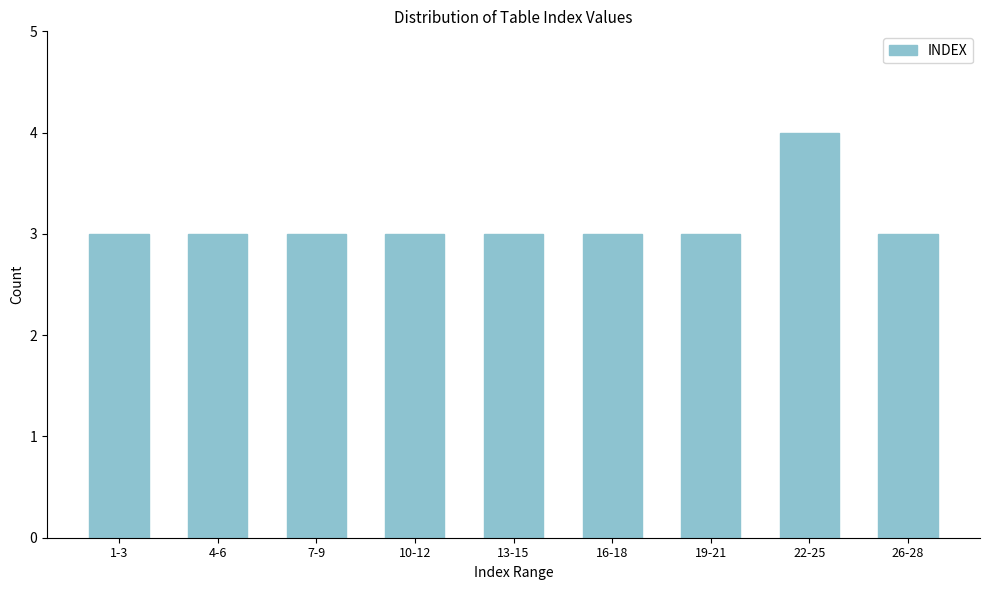

Reading left to right, transcribe all the data shown in this chart.

3	3	3	3	3	3	3	4	3